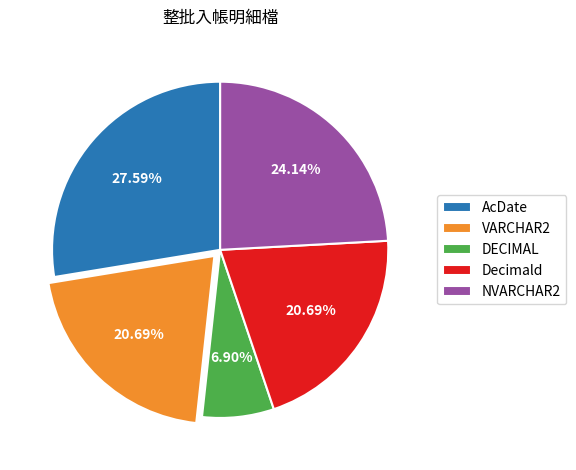

Combined, what portion of the pie is Decimald and DECIMAL?

27.6%